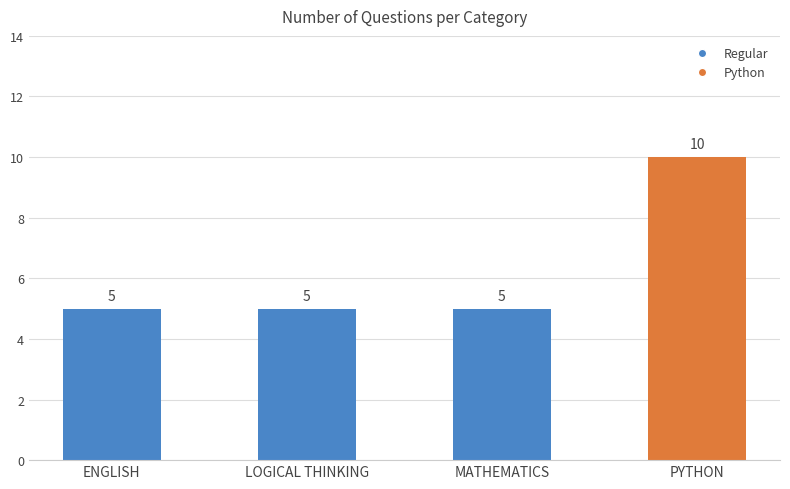

What is the change in value from MATHEMATICS to PYTHON?

+5